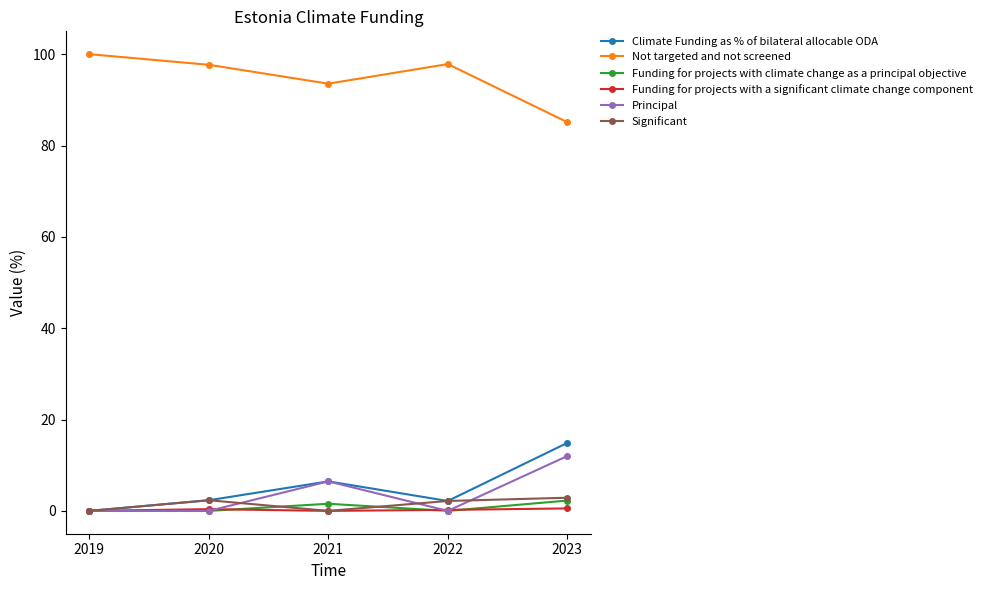

What is the highest value of the Not targeted and not screened series?

100.0